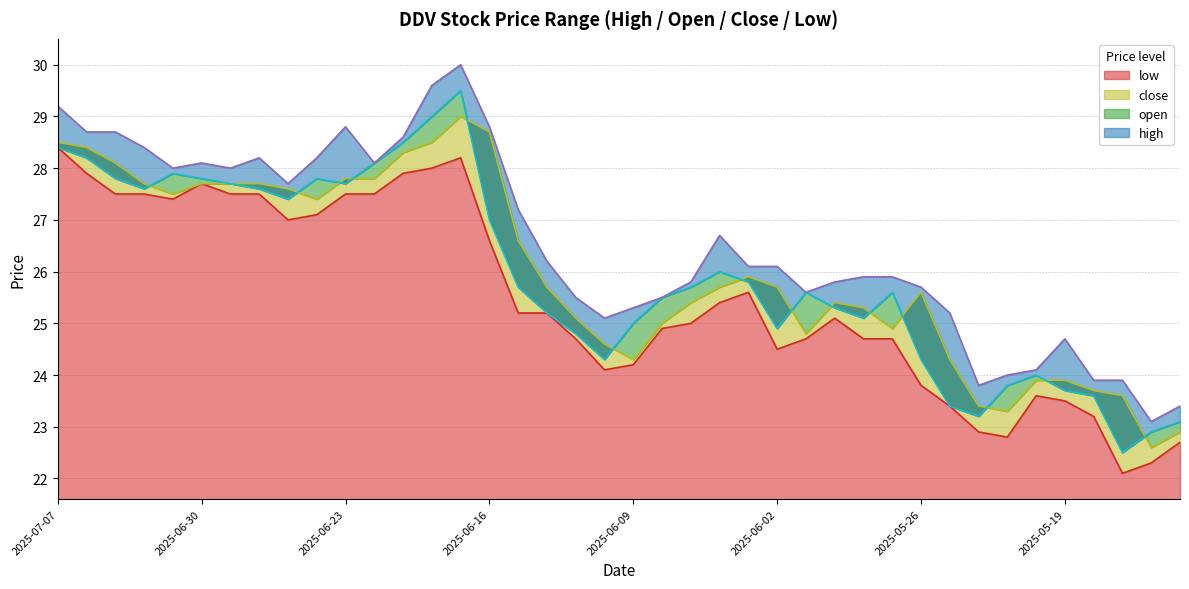

Reading left to right, list all the values displayed in this chart.

high: 29.2	28.7	28.7	28.4	28.0	28.1	28.0	28.2	27.7	28.2	28.8	28.1	28.6	29.6	30.0	28.8	27.2	26.2	25.5	25.1	25.3	25.5	25.8	26.7	26.1	26.1	25.6	25.8	25.9	25.9	25.7	25.2	23.8	24.0	24.1	24.7	23.9	23.9	23.1	23.4
open: 28.4	28.2	27.8	27.6	27.9	27.8	27.7	27.6	27.4	27.8	27.7	28.1	28.5	29.0	29.5	27.0	25.7	25.2	24.8	24.3	25.0	25.5	25.7	26.0	25.8	24.9	25.6	25.3	25.1	25.6	24.3	23.4	23.2	23.8	24.0	23.7	23.6	22.5	22.9	23.1
close: 28.5	28.4	28.1	27.7	27.5	27.7	27.7	27.7	27.6	27.4	27.8	27.8	28.3	28.5	29.0	28.7	26.6	25.7	25.1	24.6	24.3	25.0	25.4	25.7	25.9	25.7	24.8	25.4	25.3	24.9	25.6	24.3	23.4	23.3	23.9	23.9	23.7	23.6	22.6	22.9
low: 28.4	27.9	27.5	27.5	27.4	27.7	27.5	27.5	27.0	27.1	27.5	27.5	27.9	28.0	28.2	26.6	25.2	25.2	24.7	24.1	24.2	24.9	25.0	25.4	25.6	24.5	24.7	25.1	24.7	24.7	23.8	23.4	22.9	22.8	23.6	23.5	23.2	22.1	22.3	22.7